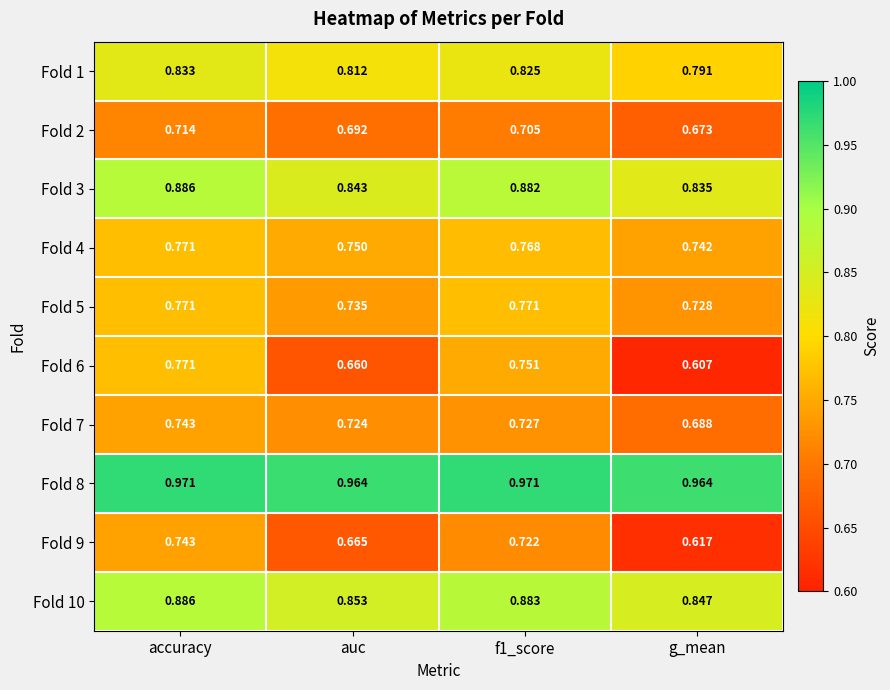

Where is Fold 3 nearest to the value 0?

g_mean